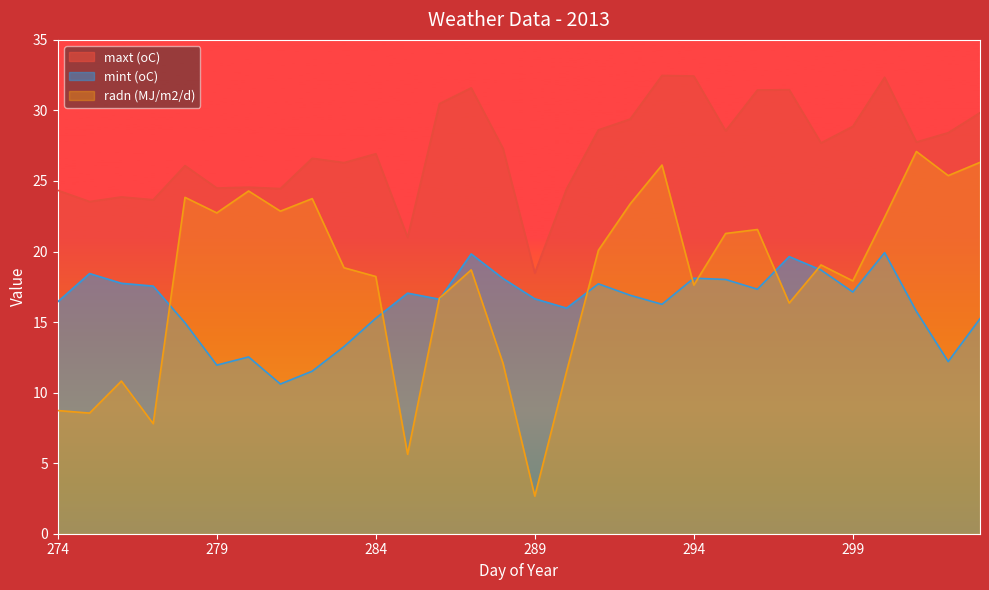

What is the difference between the maxt (oC) values at 302 and 281?

4.0